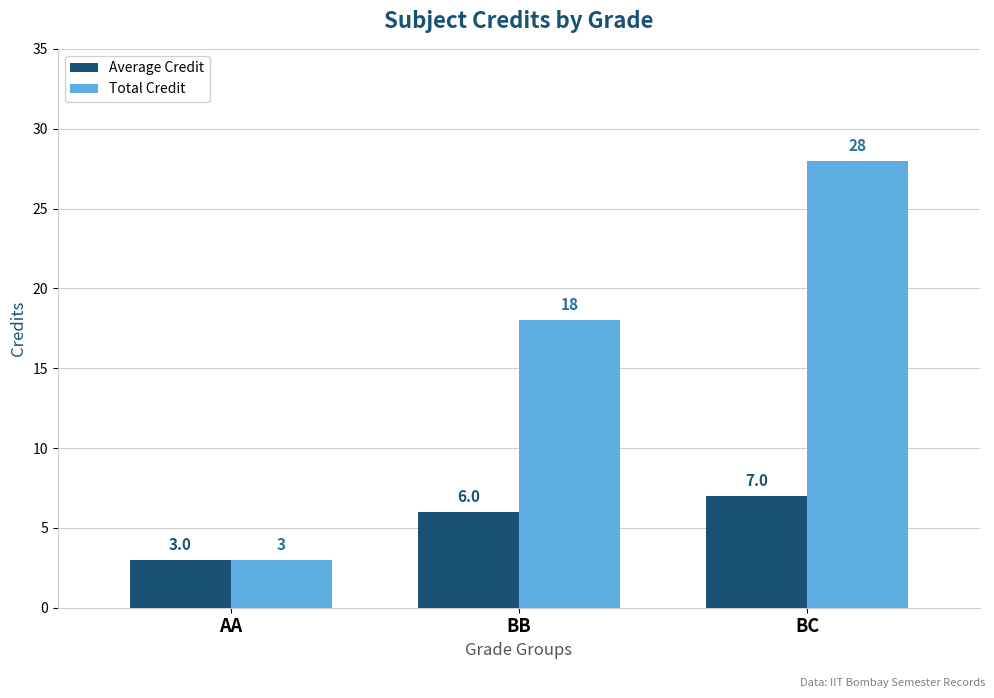

Which series has the largest range (max minus min)?

Total Credit